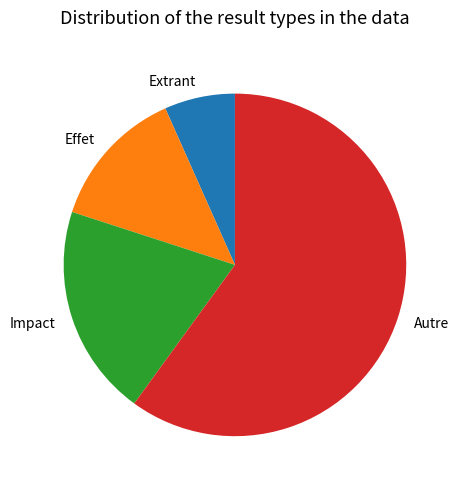

Which slice is the smallest?

Extrant